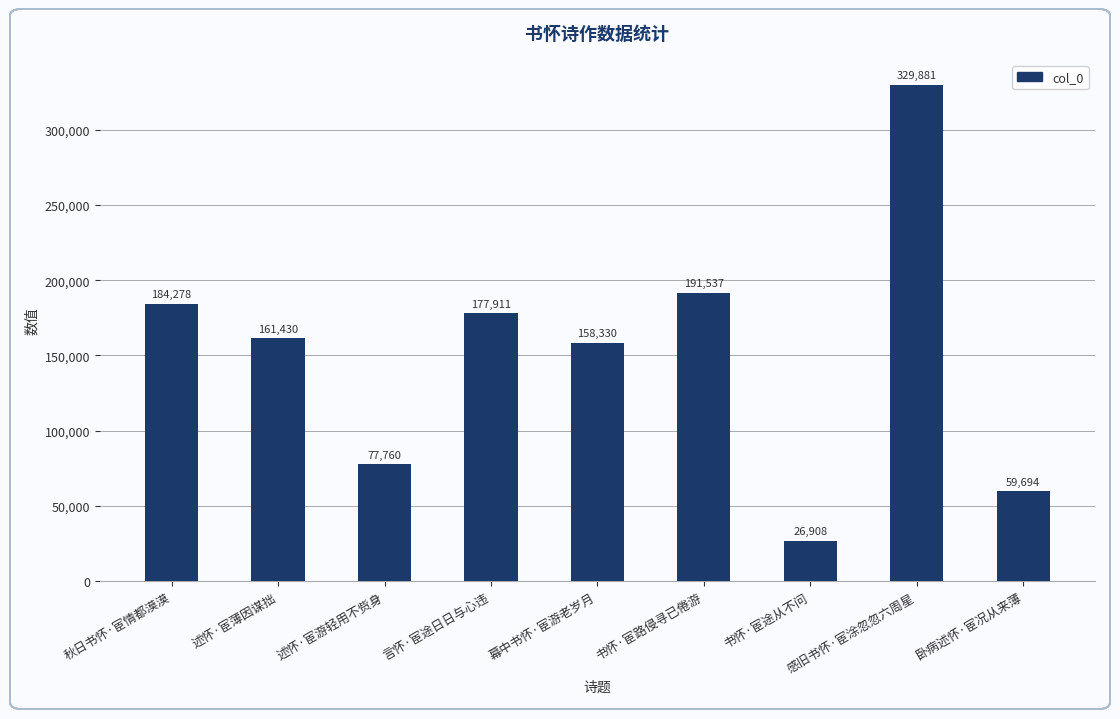

True or false: the data shows 184278 at 秋日书怀·宦情都漠漠.

True